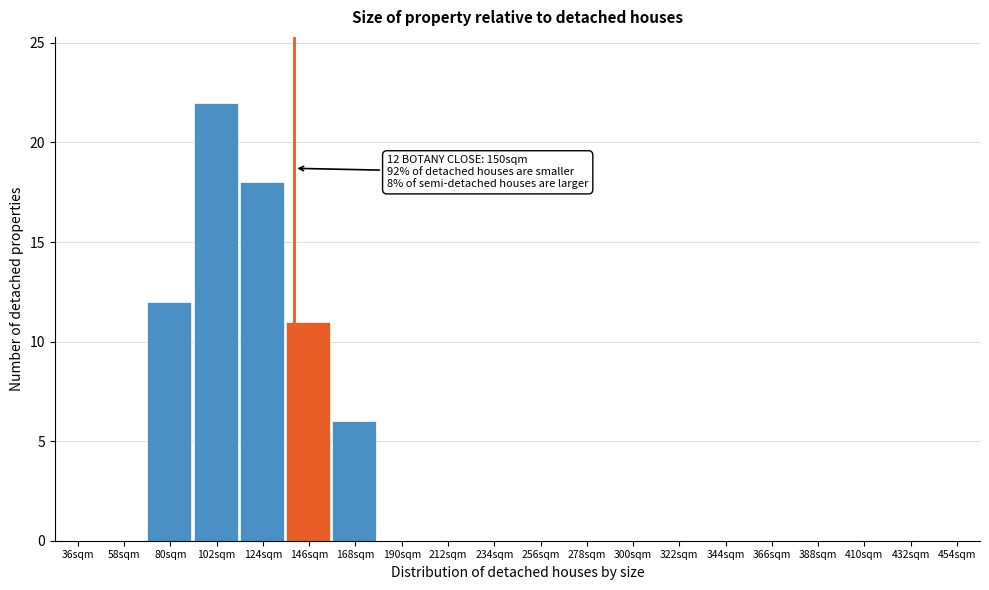

Reading right to left, what are all the values shown in this chart?

454sqm=0	432sqm=0	410sqm=0	388sqm=0	366sqm=0	344sqm=0	322sqm=0	300sqm=0	278sqm=0	256sqm=0	234sqm=0	212sqm=0	190sqm=0	168sqm=6	146sqm=11	124sqm=18	102sqm=22	80sqm=12	58sqm=0	36sqm=0